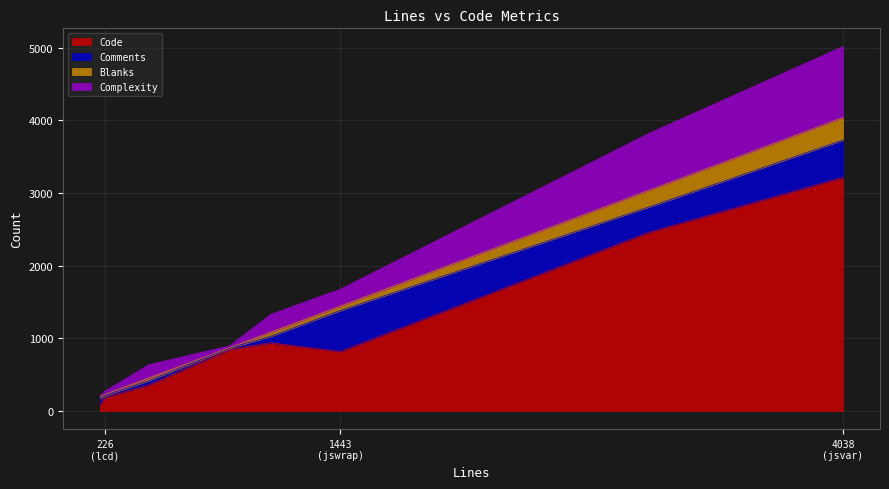

At how many categories does at least one series exceed 1496?

2